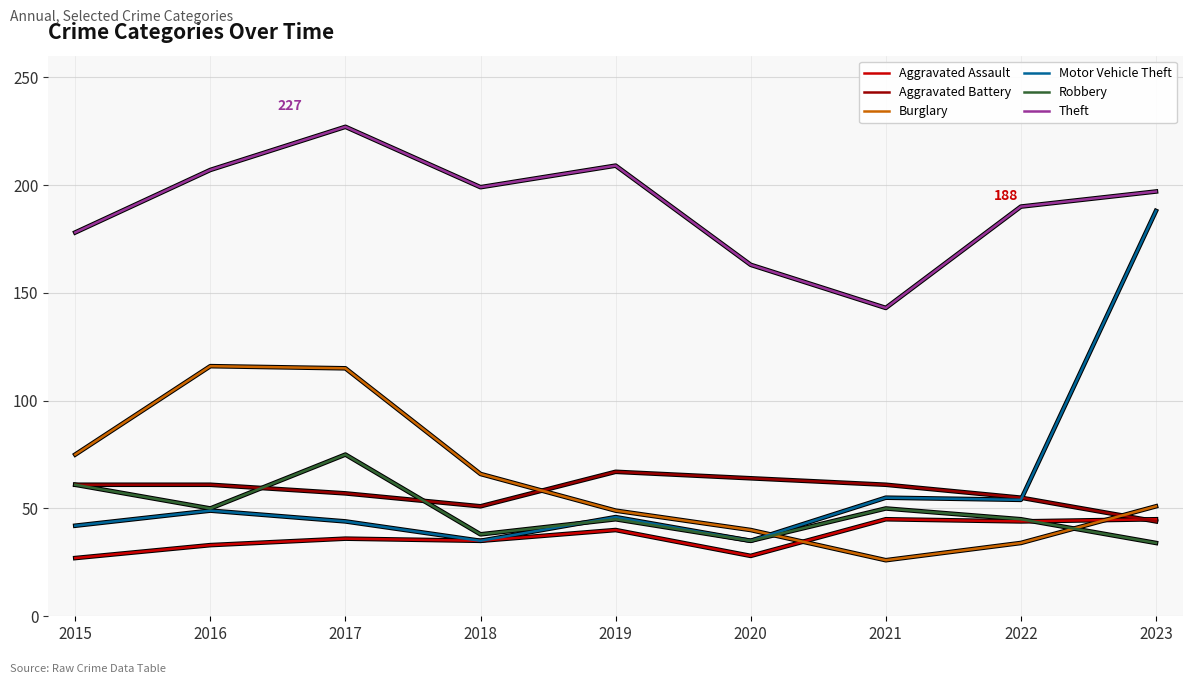

True or false: Theft and Motor Vehicle Theft intersect in this chart.

False